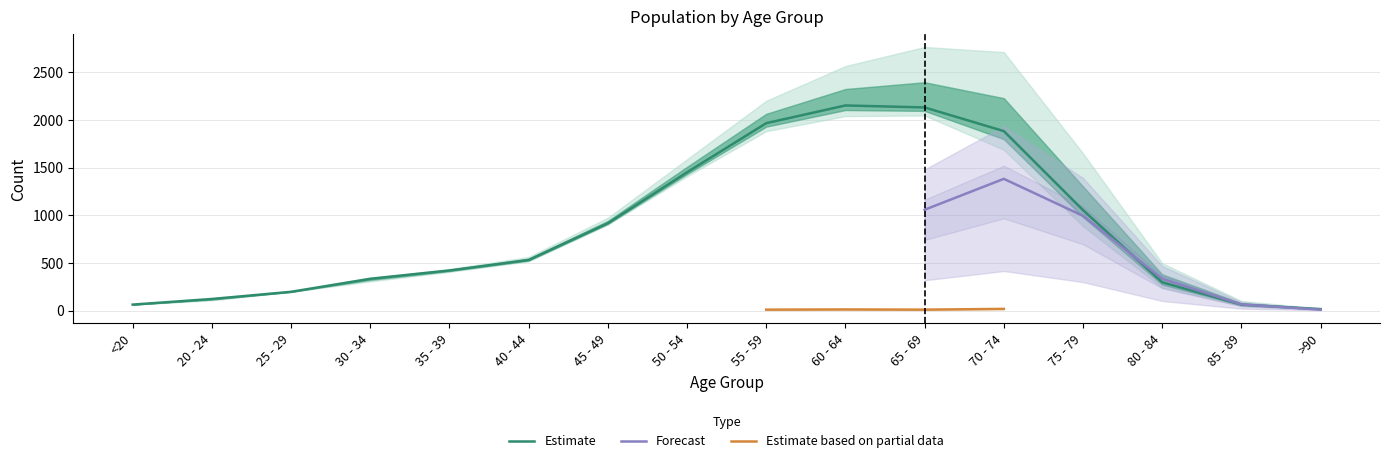

The value of Estimate at 55 - 59 is 1965. True or false?

True